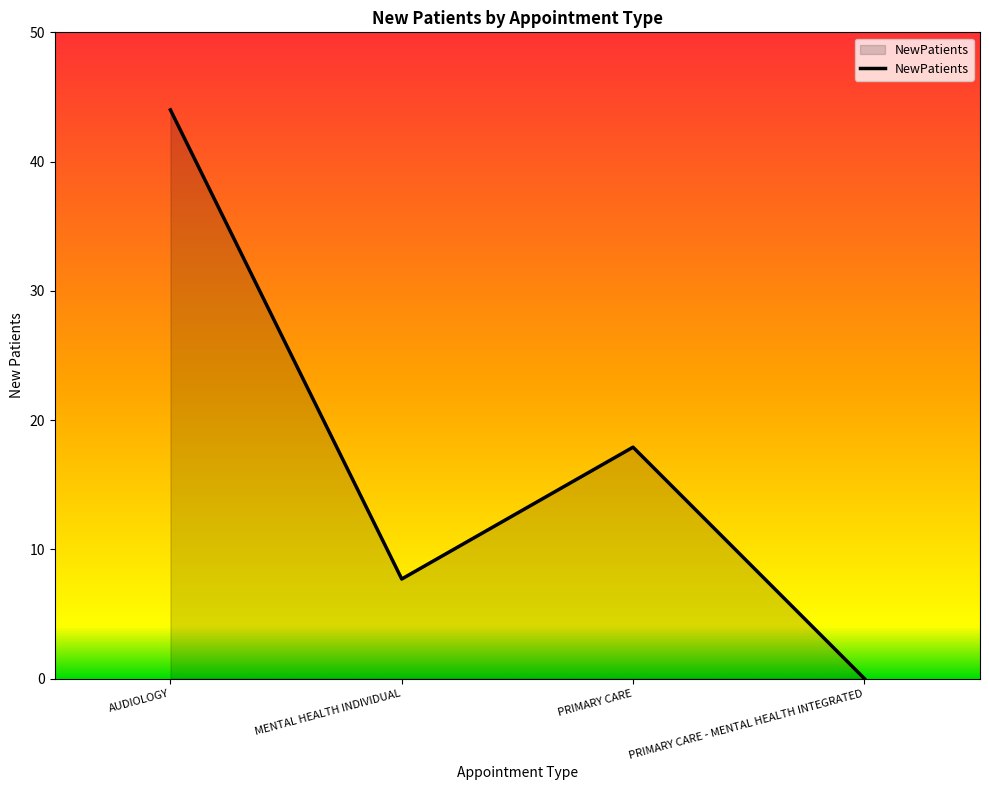

Which label corresponds to the smallest value in the chart?

PRIMARY CARE - MENTAL HEALTH INTEGRATED